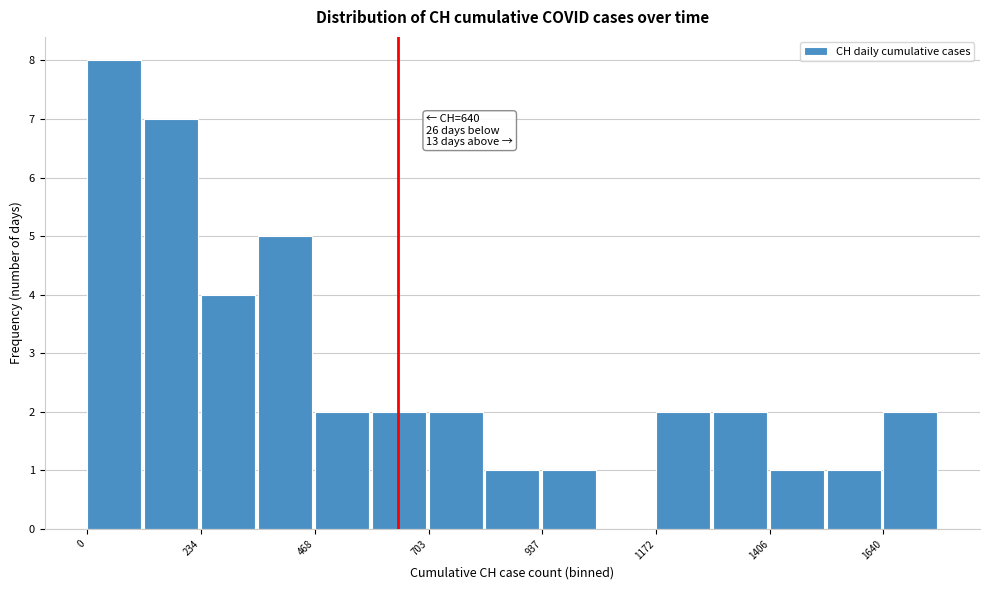

Around what value on the x-axis is the tallest bar? Give the approximate position of its centre, as read against the axis.

50